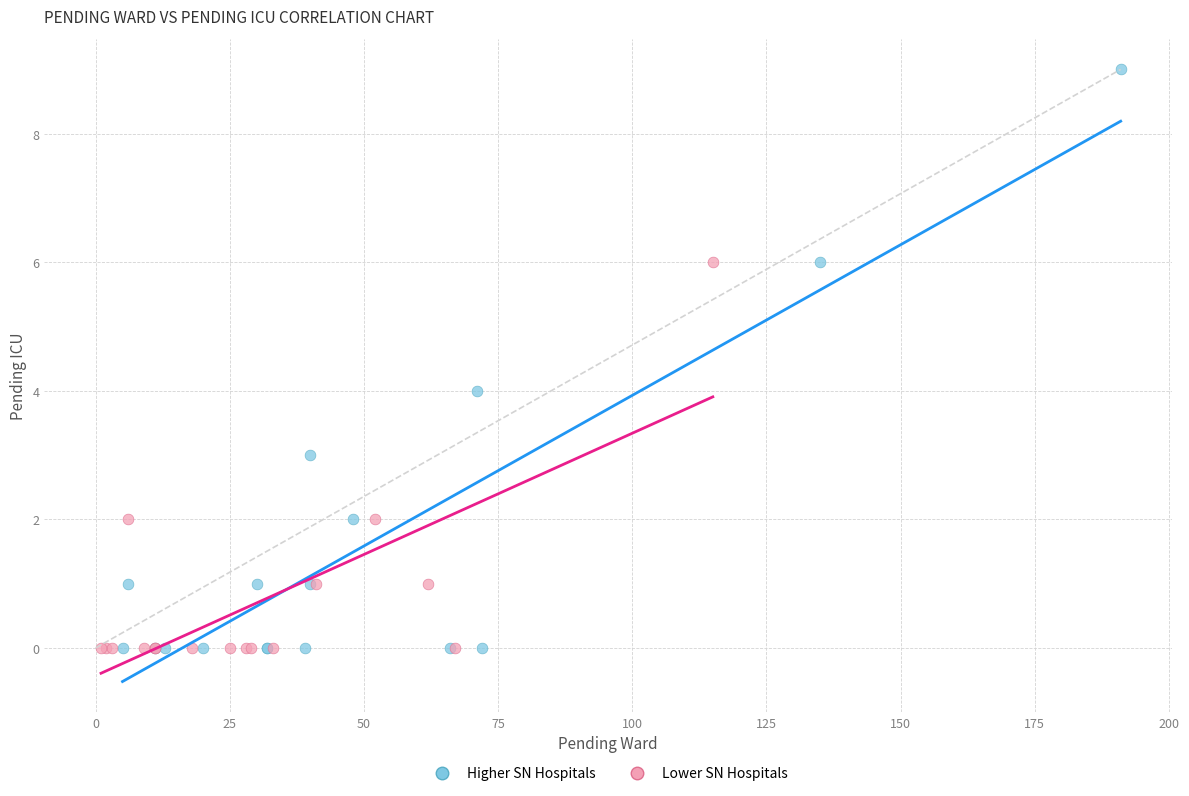

Which series has the largest Y range (max minus min)?

Higher SN Hospitals